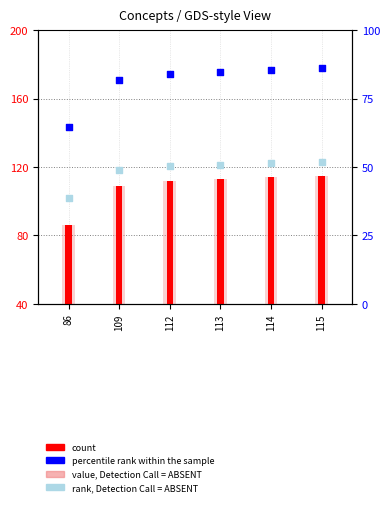

Which series has the largest total across all categories?

count